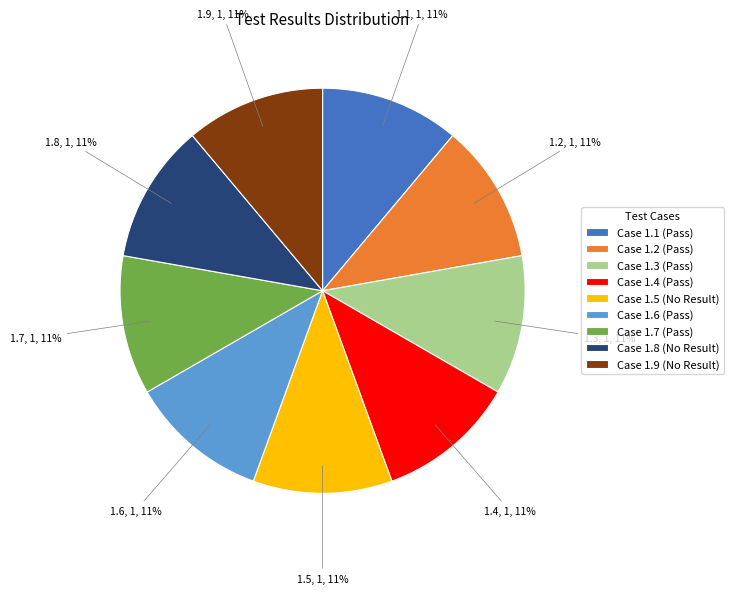

To the nearest percent, what is the combined percentage of Case 1.9 (No Result) and Case 1.7 (Pass)?

22%